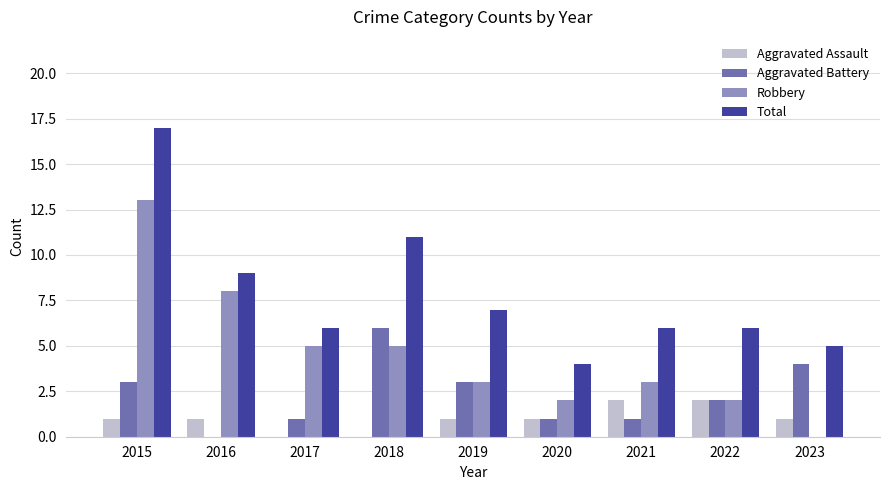

Which series changed the most between 2016 and 2019?

Robbery